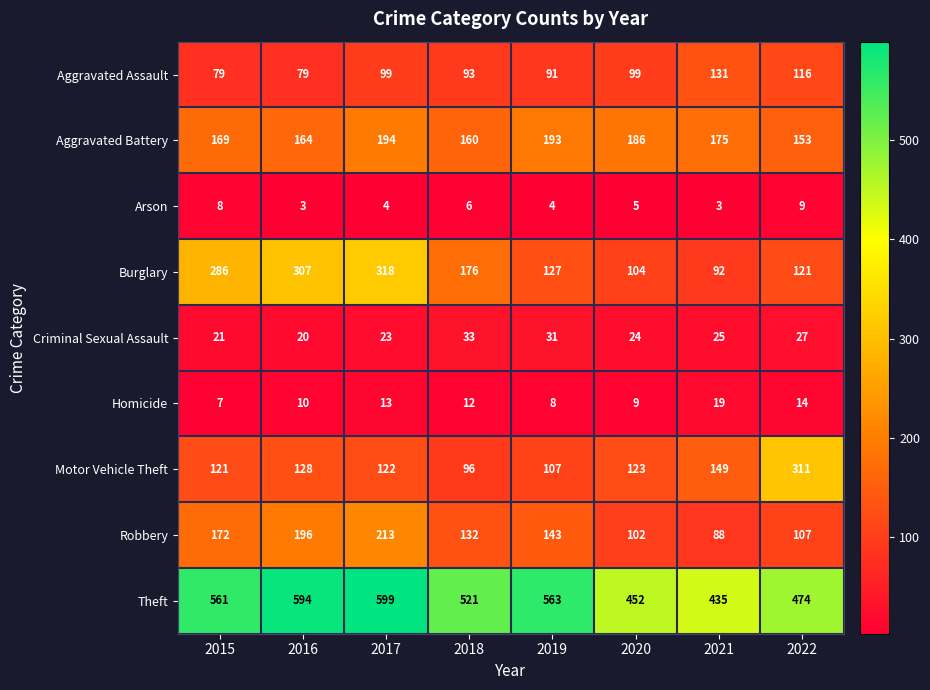

What is the total value across all series at 2021?

1117